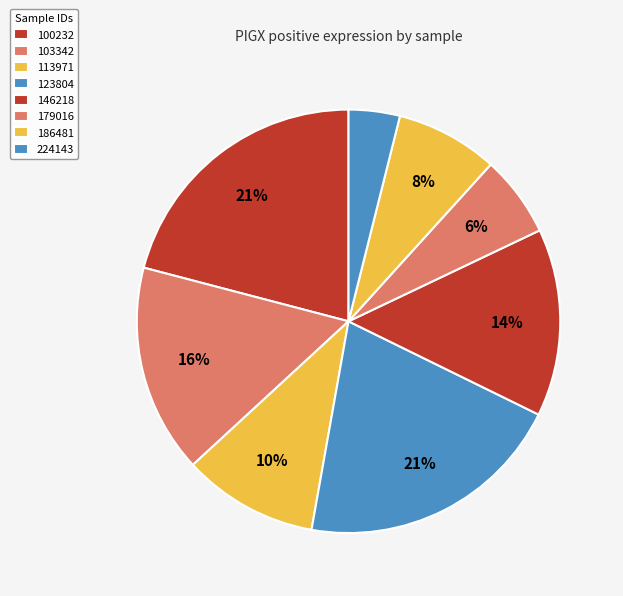

What is the smallest slice in the pie chart?

224143